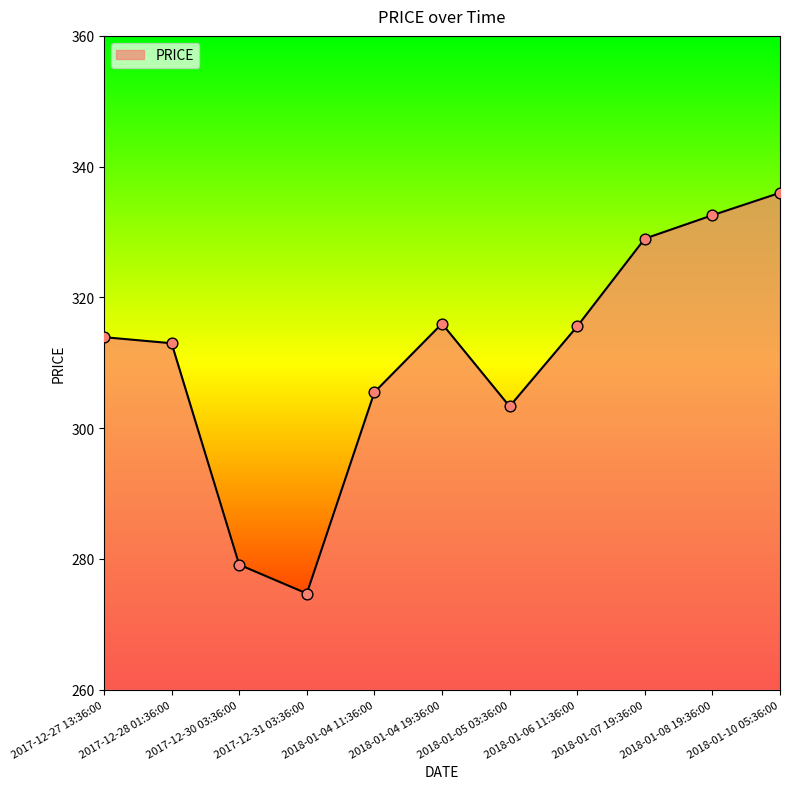

Between 2018-01-06 11:36:00 and 2018-01-07 19:36:00, which is larger?

2018-01-07 19:36:00